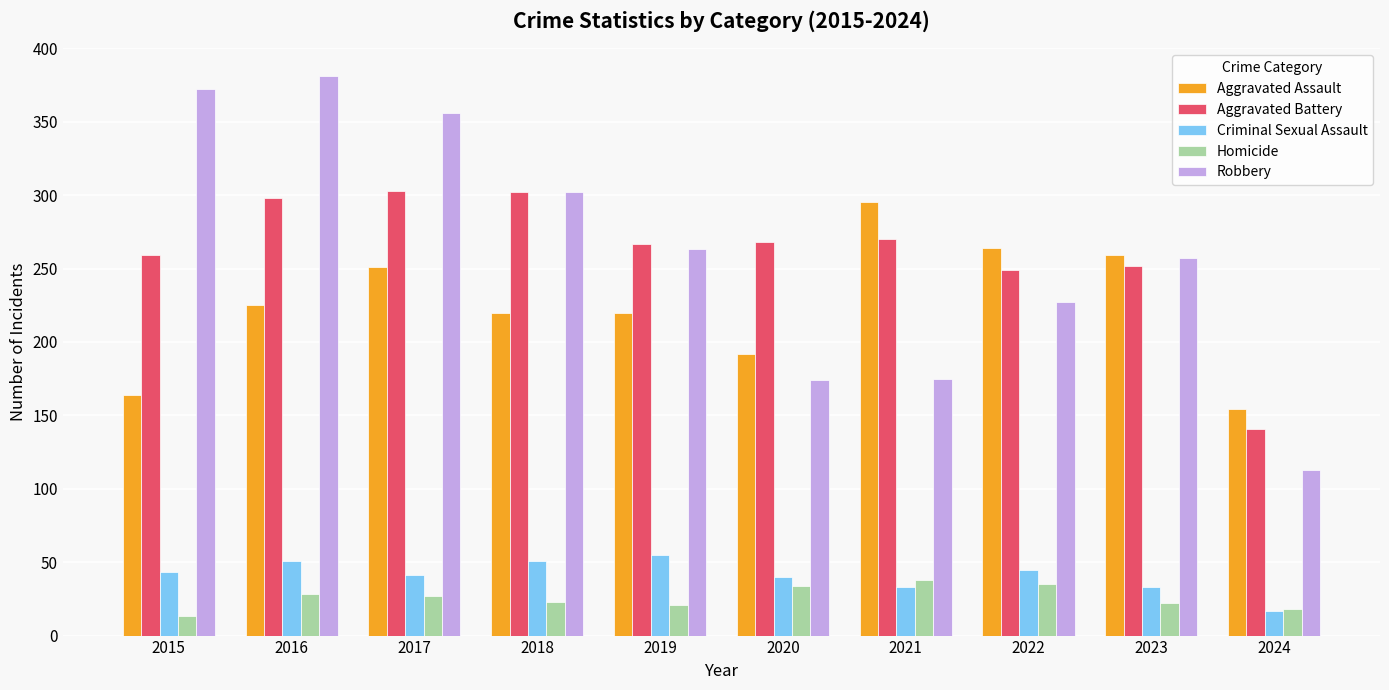

The Homicide series shows 40 at 2018. True or false?

False